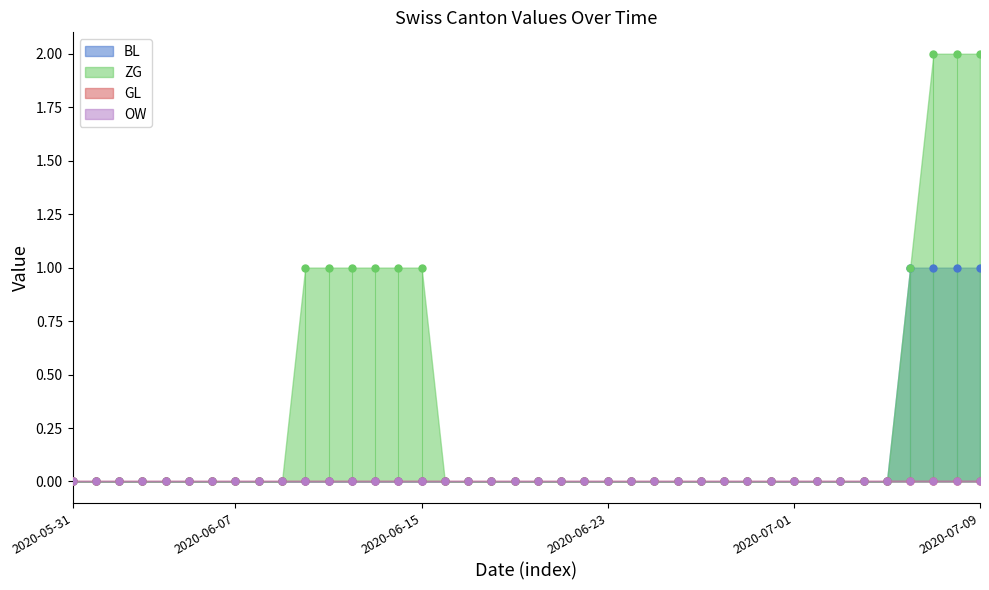

At which category is the sum across all series the highest?

2020-07-07